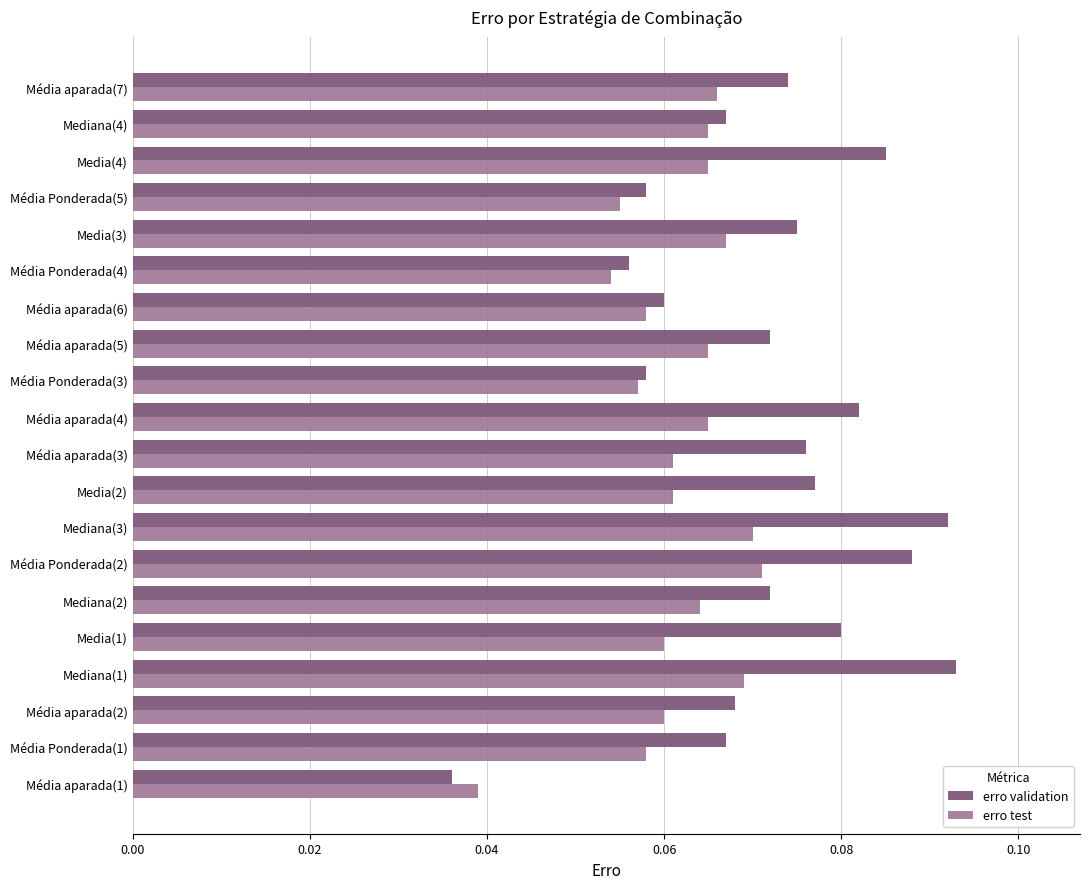

List the series in order of their peak value, lowest first.

erro test, erro validation